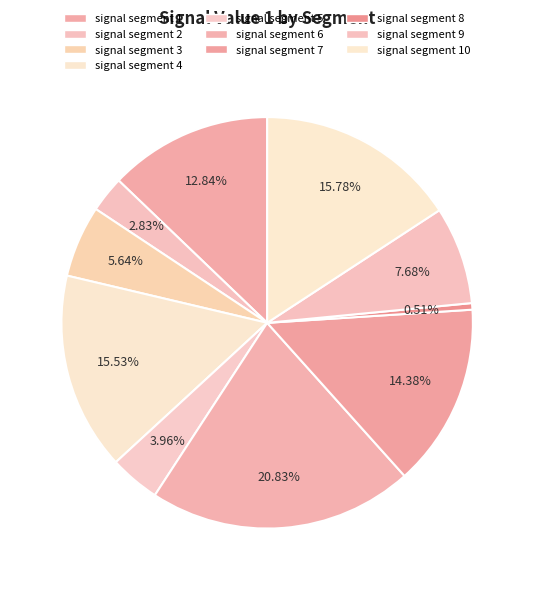

Do signal segment 10 and signal segment 1 together represent more than half of the pie?

No